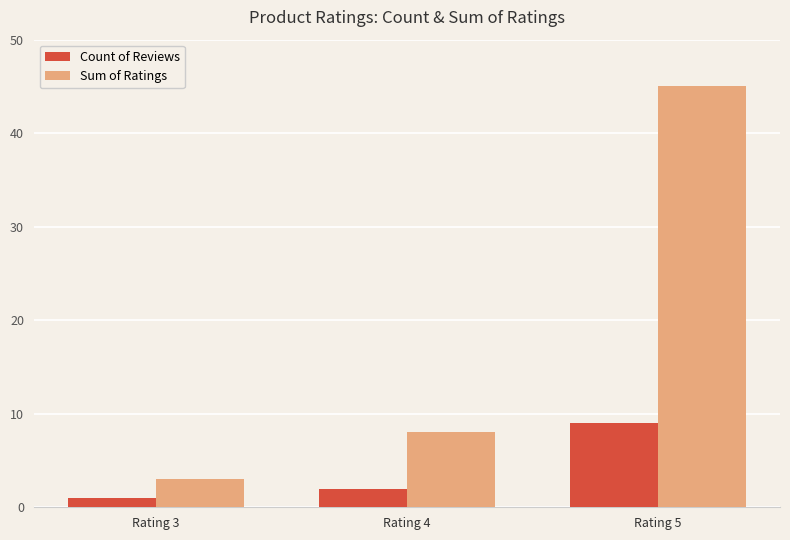

What is the total value across all series at Rating 5?

54